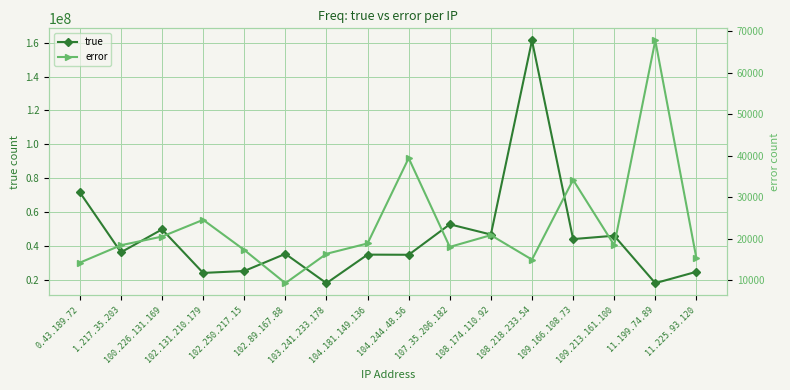

True or false: true and error intersect in this chart.

False